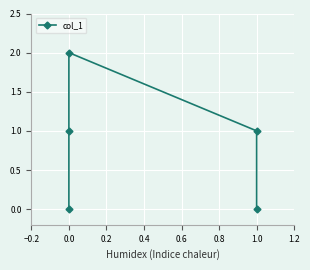

True or false: the data has more than 2 interior local peaks.

False